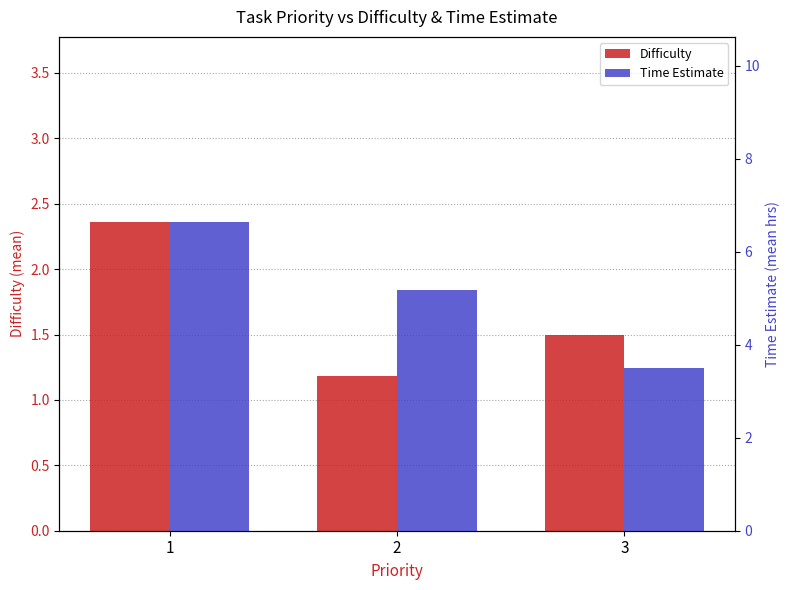

Rank the series by their average value, from lowest to highest.

Difficulty, Time Estimate